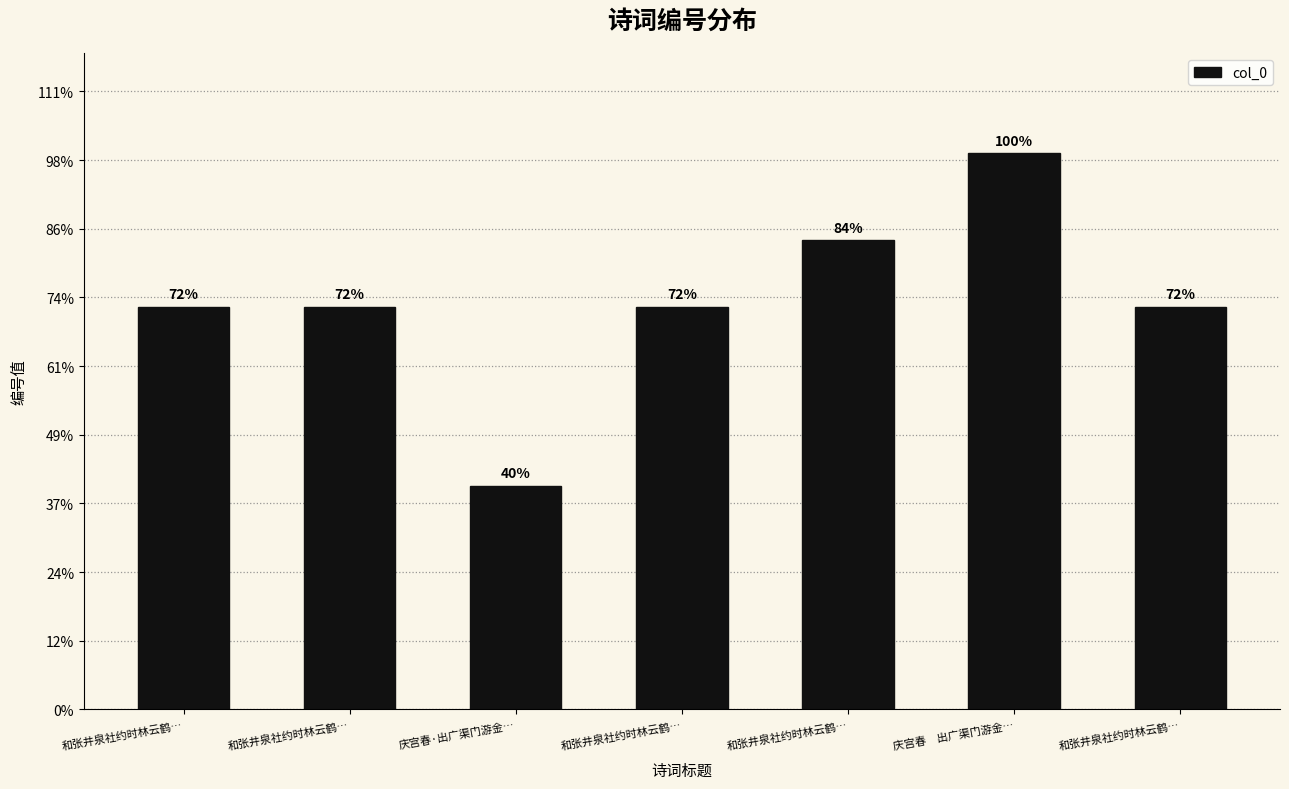

Does the chart contain any negative values?

No